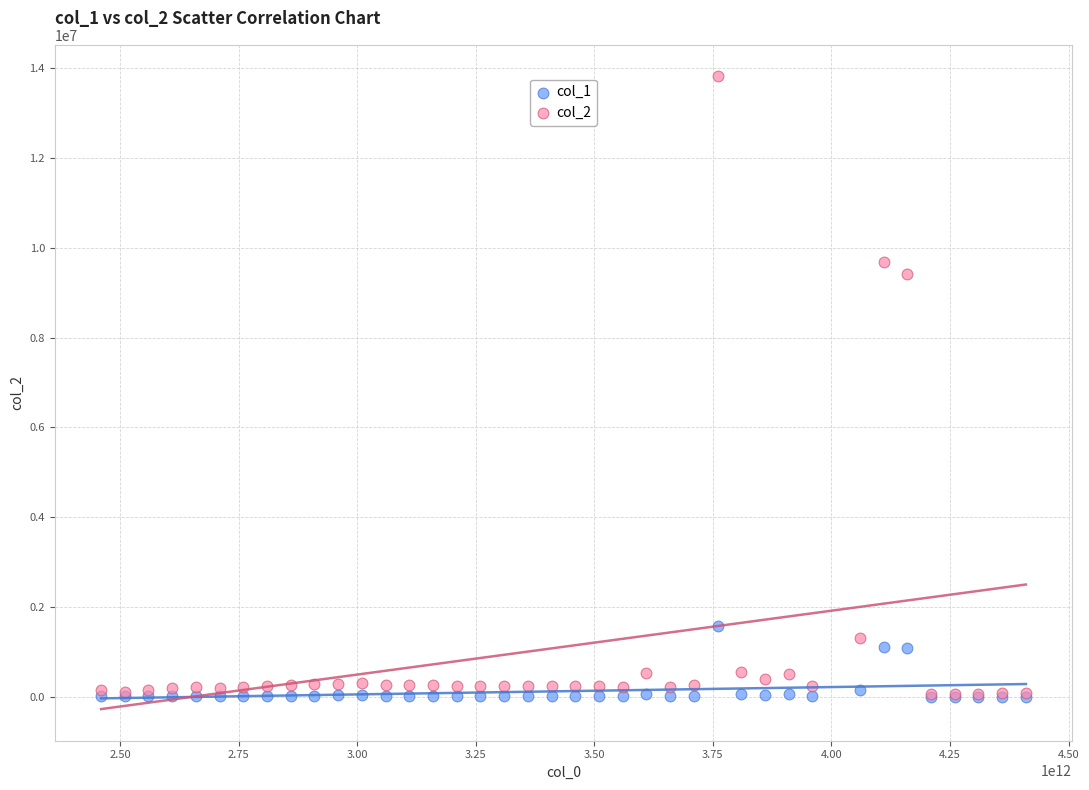

Which series reaches the maximum Y coordinate?

col_2